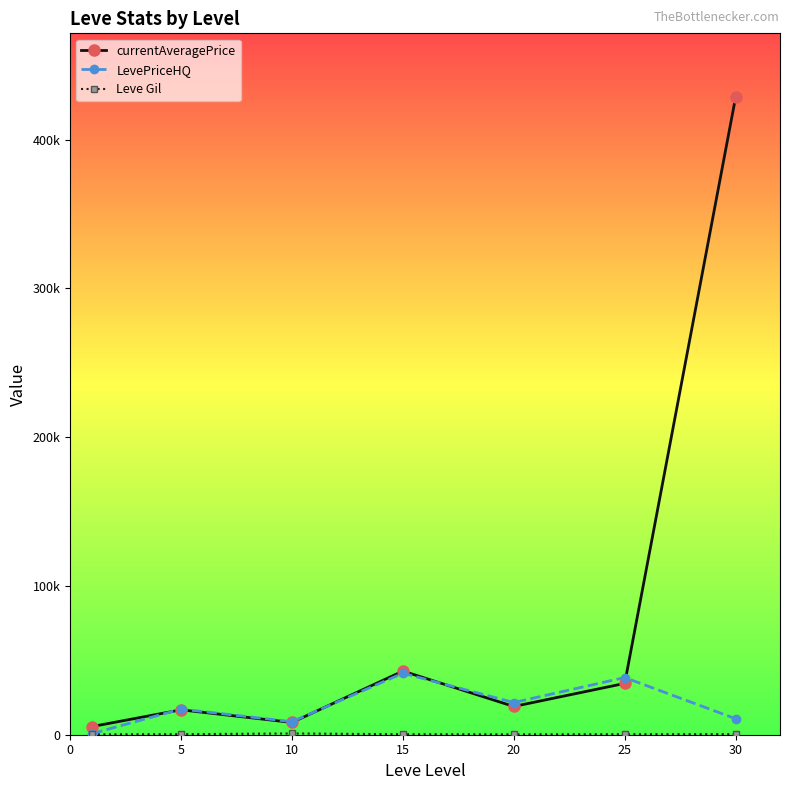

Does the chart have visible grid lines?

No